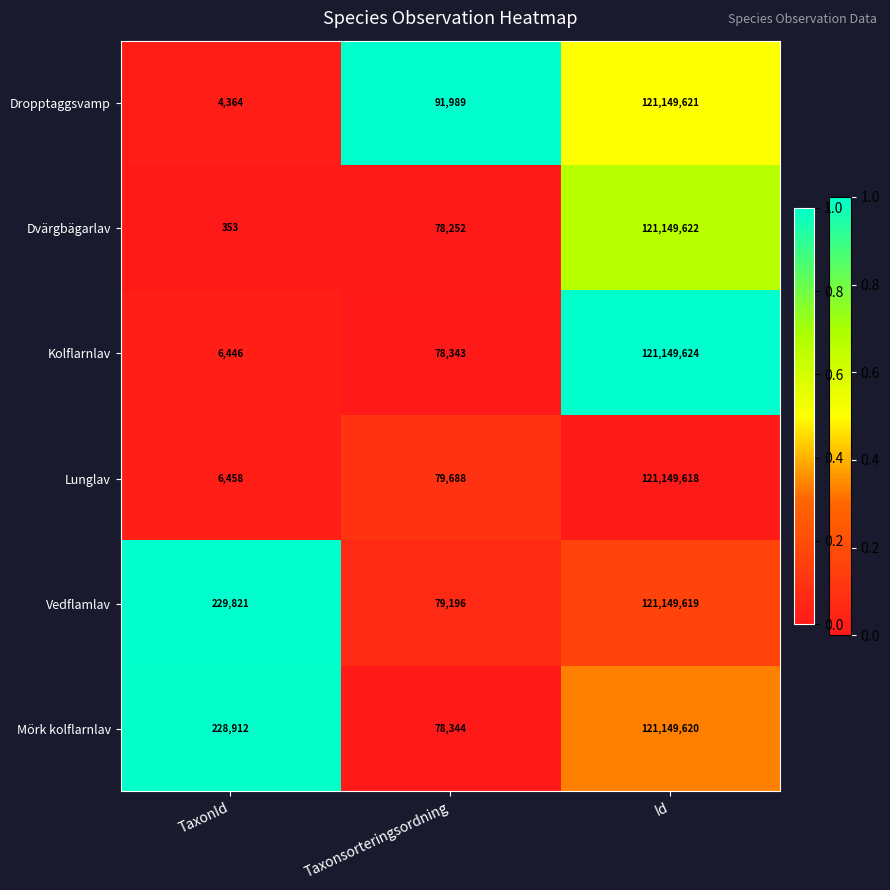

The Kolflarnlav series shows 2240 at TaxonId. True or false?

False